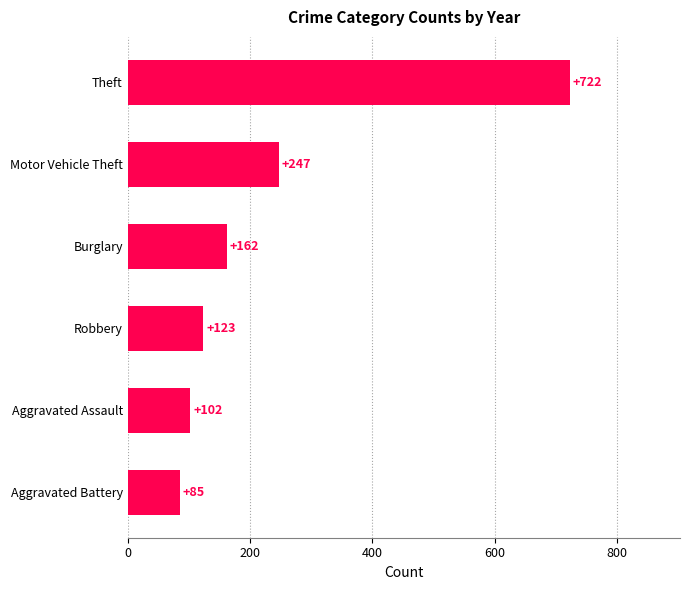

Which has a higher value, Robbery or Aggravated Battery?

Robbery